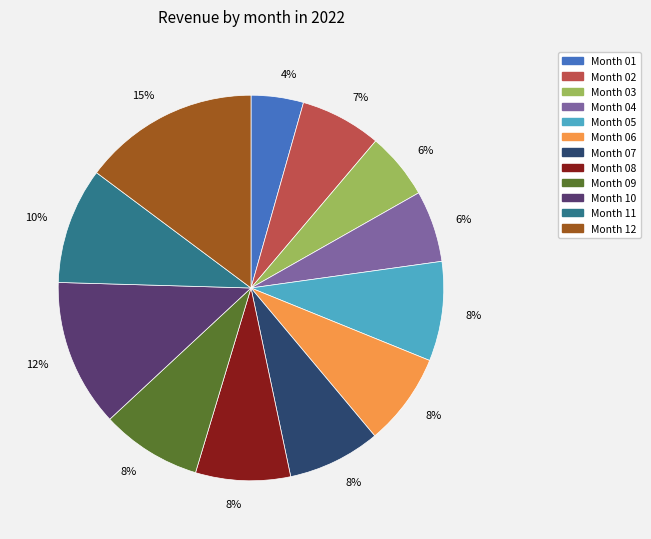

Is there any slice that represents more than half of the pie?

No